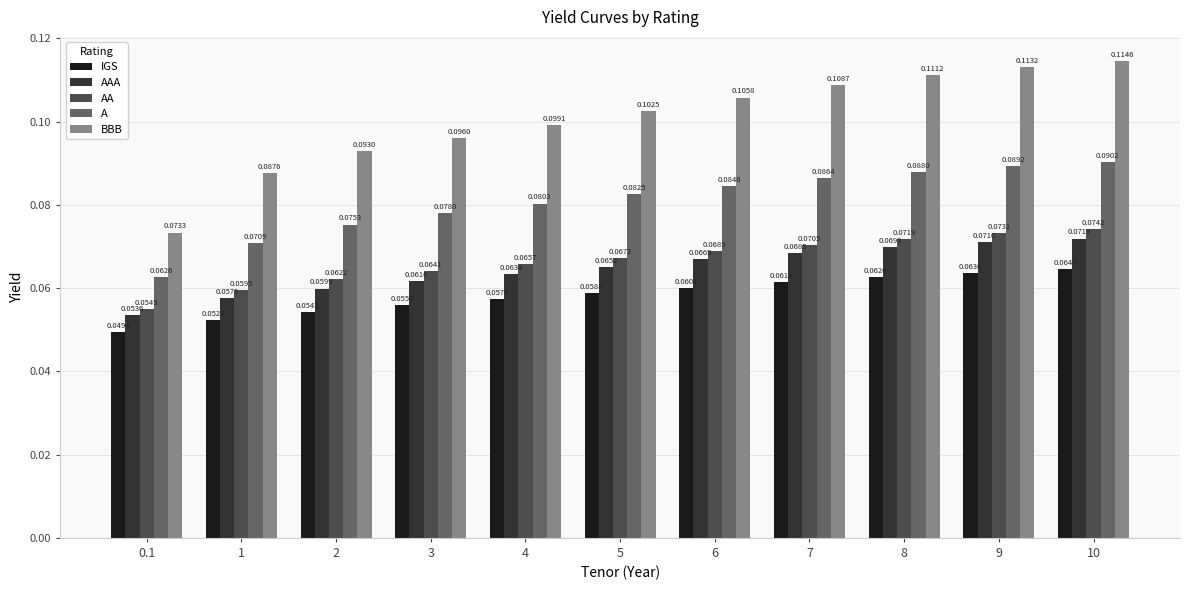

How many A values are between 0 and 1?

11